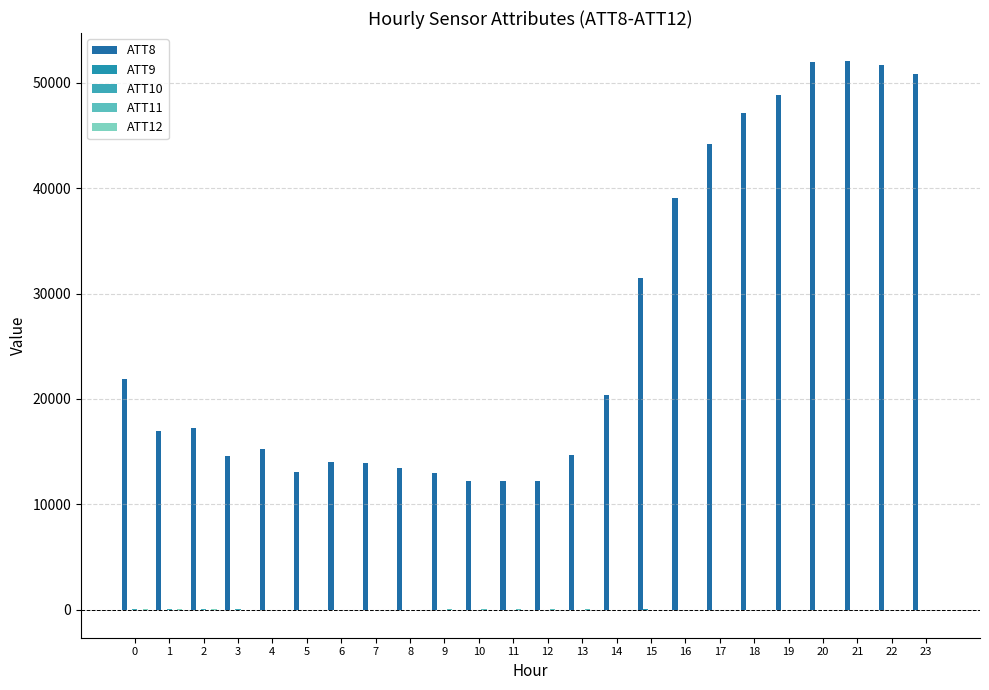

Reading left to right, extract all data points from this chart.

ATT8: 0=21900.0	1=17000.0	2=17200.0	3=14600.0	4=15300.0	5=13100.0	6=14000.0	7=13900.0	8=13500.0	9=13000.0	10=12200.0	11=12200.0	12=12200.0	13=14700.0	14=20400.0	15=31500.0	16=39100.0	17=44200.0	18=47100.0	19=48800.0	20=52000.0	21=52100.0	22=51700.0	23=50800.0
ATT9: 0=17.3	1=12.8	2=14.8	3=16.8	4=18.9	5=22.8	6=24.5	7=20.0	8=18.6	9=22.5	10=27.3	11=28.9	12=32.7	13=32.4	14=32.2	15=34.2	16=32.9	17=30.5	18=30.6	19=29.1	20=29.6	21=27.8	22=27.4	23=28.3
ATT10: 0=69.8	1=62.2	2=49.9	3=39.2	4=33.6	5=16.6	6=1.1	7=-20.9	8=-29.4	9=-26.0	10=-25.8	11=-23.4	12=-15.2	13=-12.8	14=-7.9	15=-2.5	16=1.1	17=3.9	18=7.4	19=11.4	20=13.5	21=11.4	22=13.4	23=15.1
ATT11: 0=10.5	1=9.8	2=11.8	3=13.0	4=16.7	5=20.1	6=19.8	7=25.3	8=31.1	9=35.0	10=37.4	11=33.9	12=34.2	13=34.2	14=33.2	15=32.1	16=30.6	17=30.1	18=29.3	19=28.4	20=26.8	21=25.9	22=27.6	23=27.3
ATT12: 0=62.4	1=54.6	2=41.7	3=29.7	4=22.7	5=2.3	6=-20.0	7=-35.1	8=-36.0	9=-31.2	10=-25.2	11=-21.0	12=-13.0	13=-9.6	14=-5.5	15=0.1	16=3.3	17=4.5	18=5.4	19=8.7	20=11.8	21=10.2	22=11.2	23=14.0